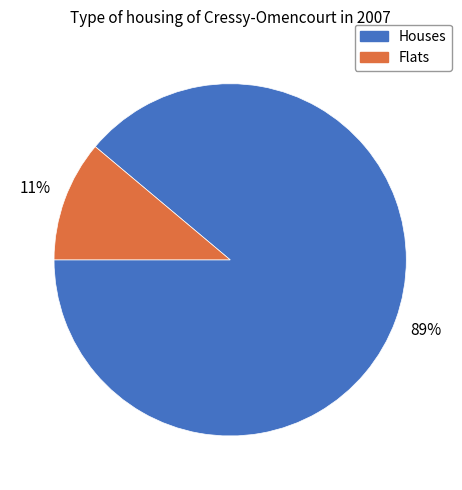

Which category has the smallest portion of the pie?

Flats